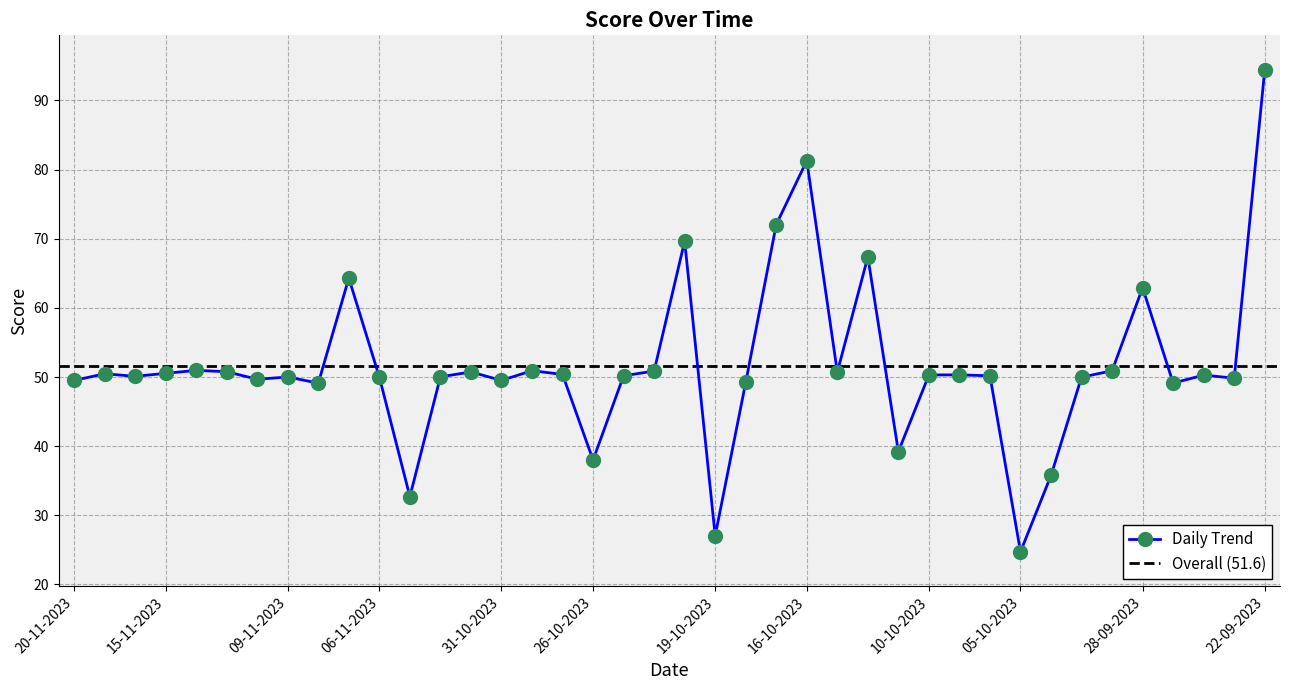

Between 16-10-2023 and 31-10-2023, which is larger?

16-10-2023